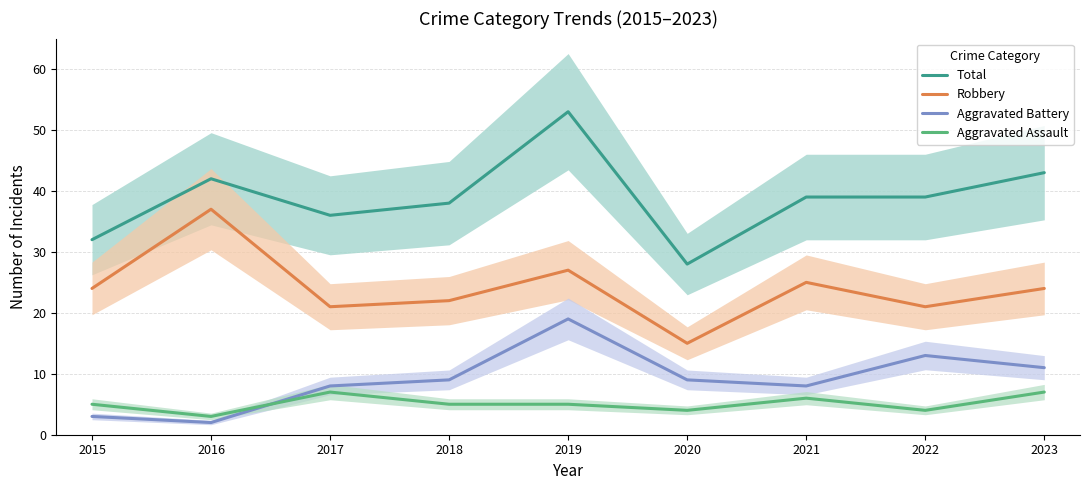

Rank the series by their maximum value, from highest to lowest.

Total, Robbery, Aggravated Battery, Aggravated Assault